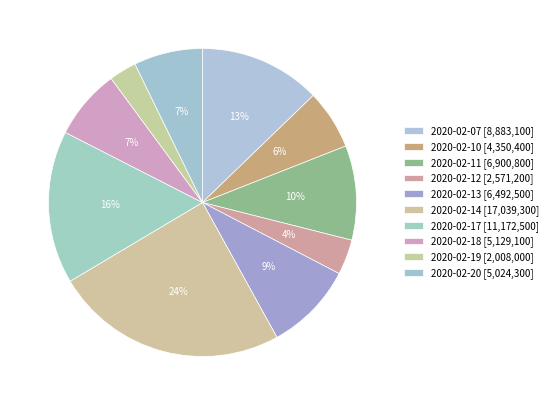

Which slice is the smallest?

2020-02-19